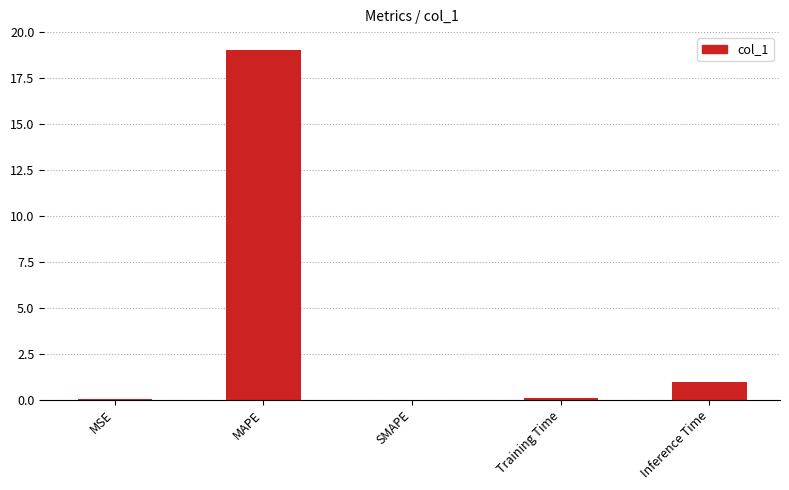

Read the value at Training Time.

0.1